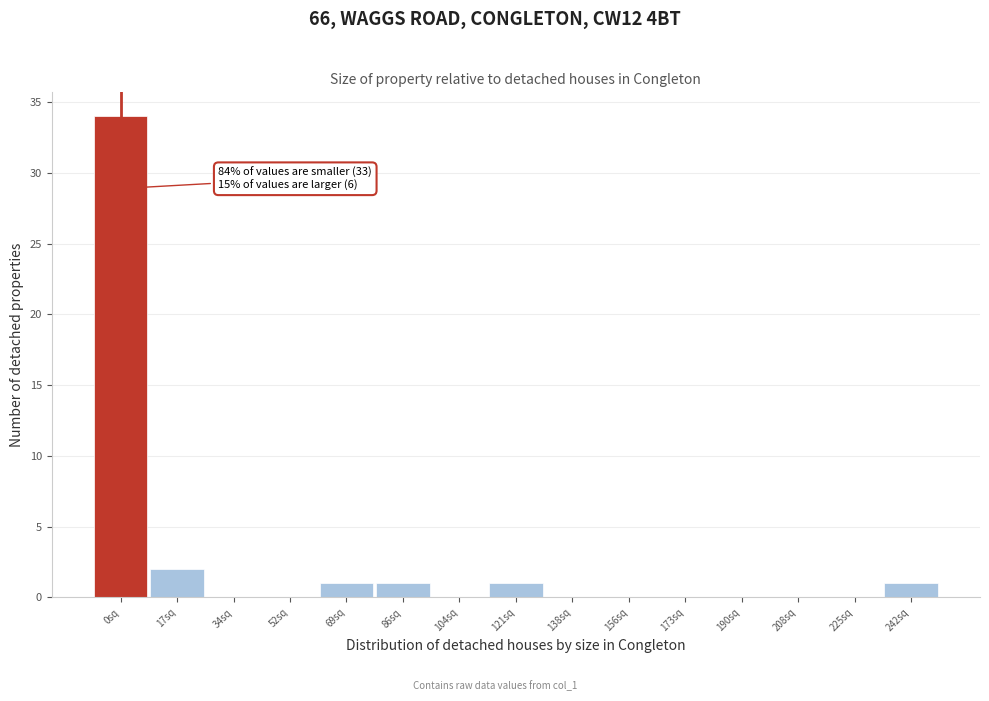

Reading left to right, what are all the values shown in this chart?

0sq=34	17sq=2	34sq=0	52sq=0	69sq=1	86sq=1	104sq=0	121sq=1	138sq=0	156sq=0	173sq=0	190sq=0	208sq=0	225sq=0	242sq=1